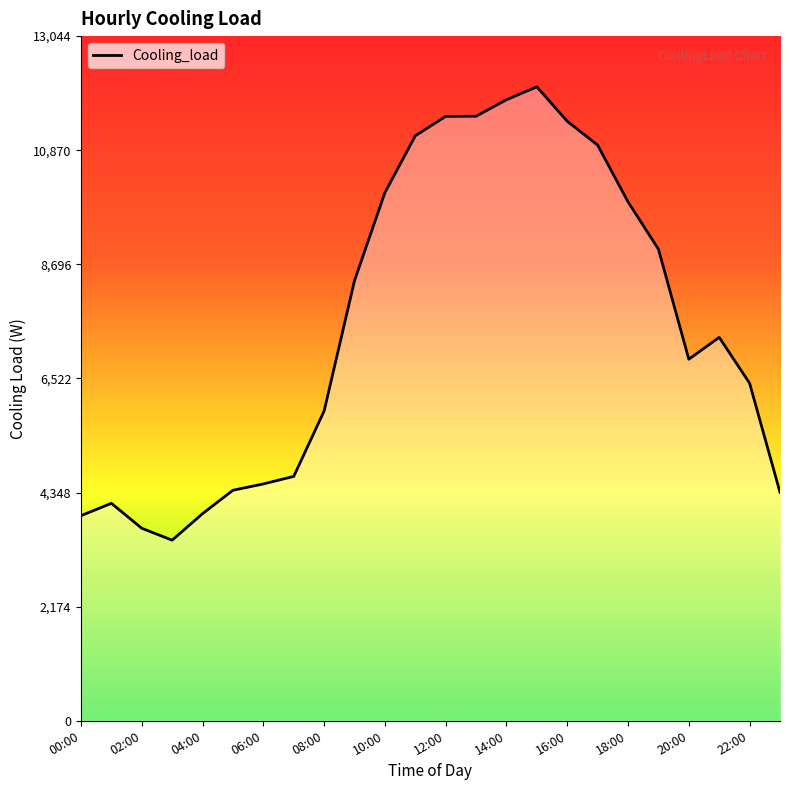

What is the minimum value shown in the chart?

3440.9